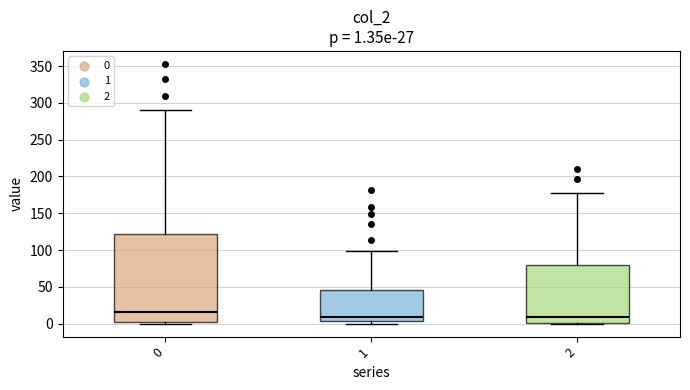

Which box is the tallest, from its lower edge to its upper edge?

0